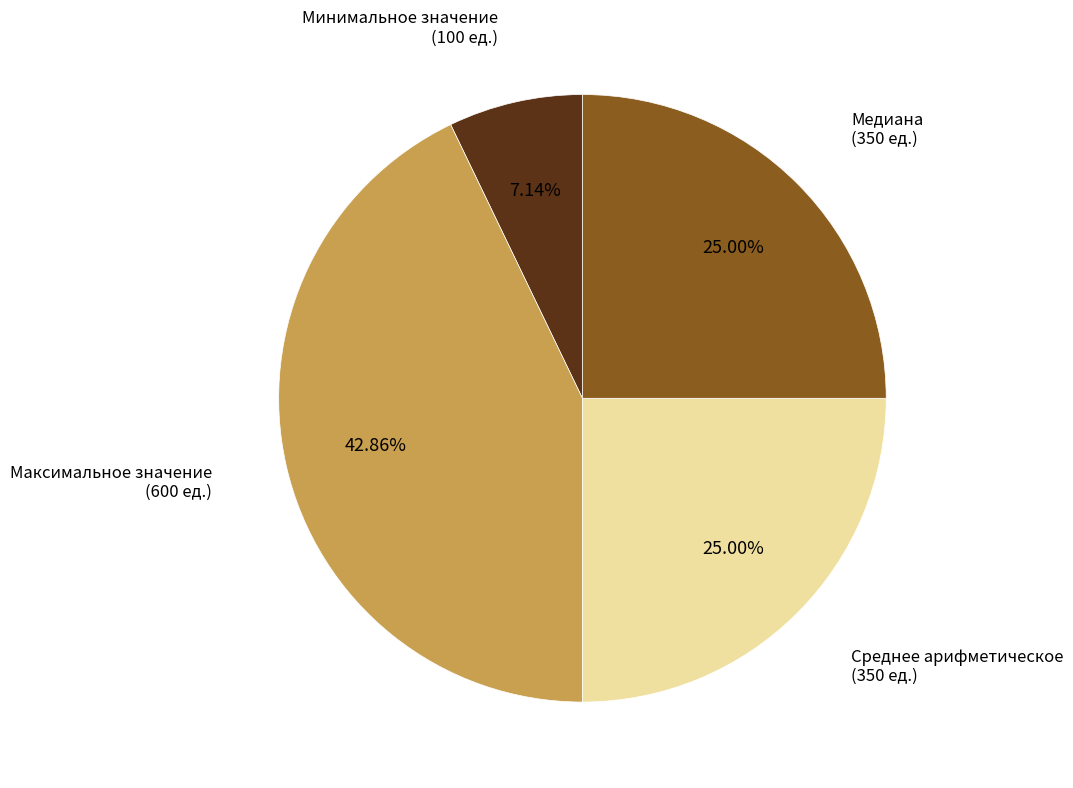

Does any single category account for the majority?

No